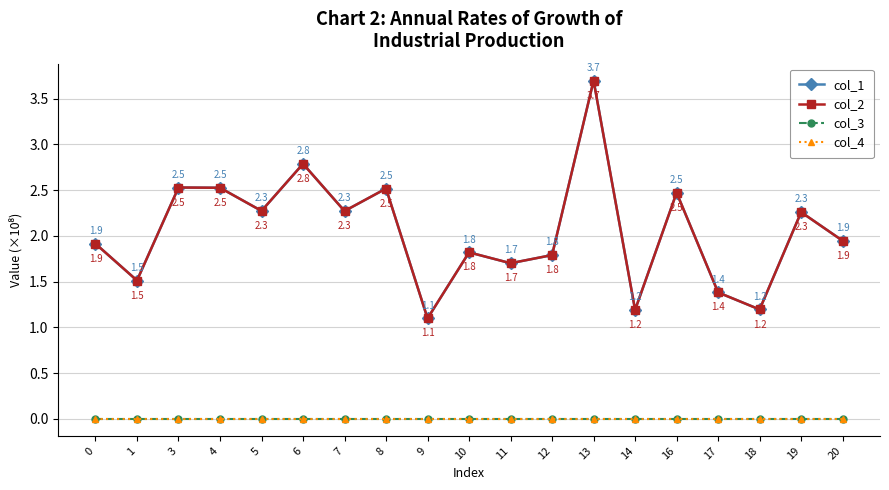

True or false: col_4 and col_2 intersect in this chart.

False